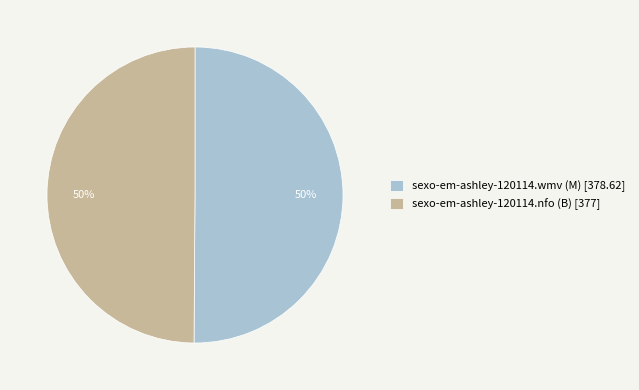

Do sexo-em-ashley-120114.nfo (B) [377] and sexo-em-ashley-120114.wmv (M) [378.62] together represent more than half of the pie?

Yes